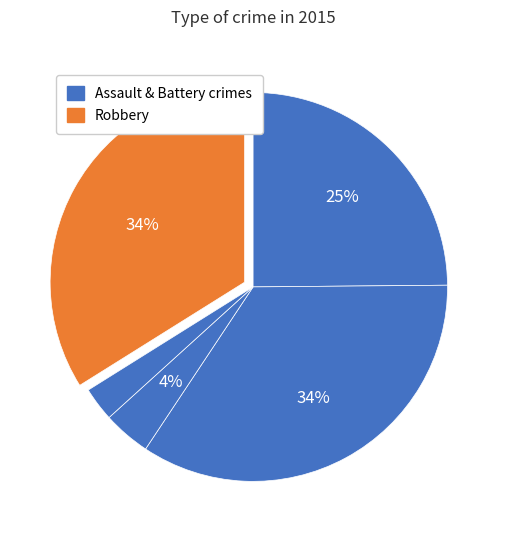

How many slices are in this pie chart?

5